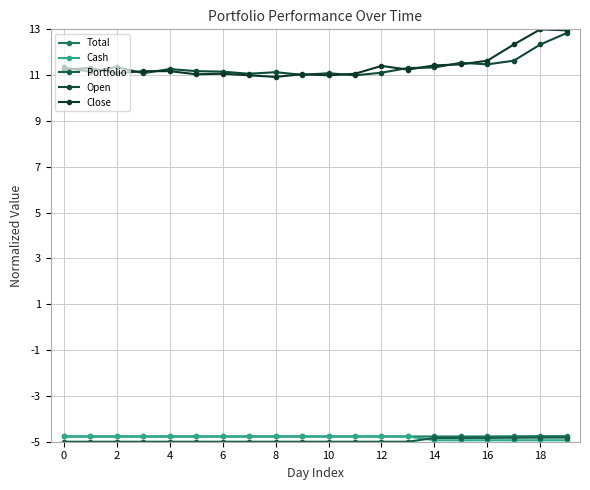

How many lines are shown in the chart?

5